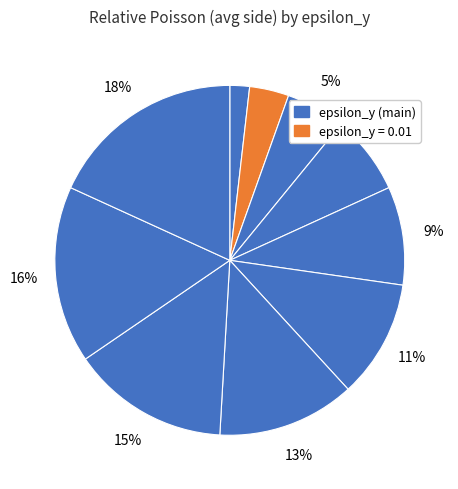

How many slices are in this pie chart?

10